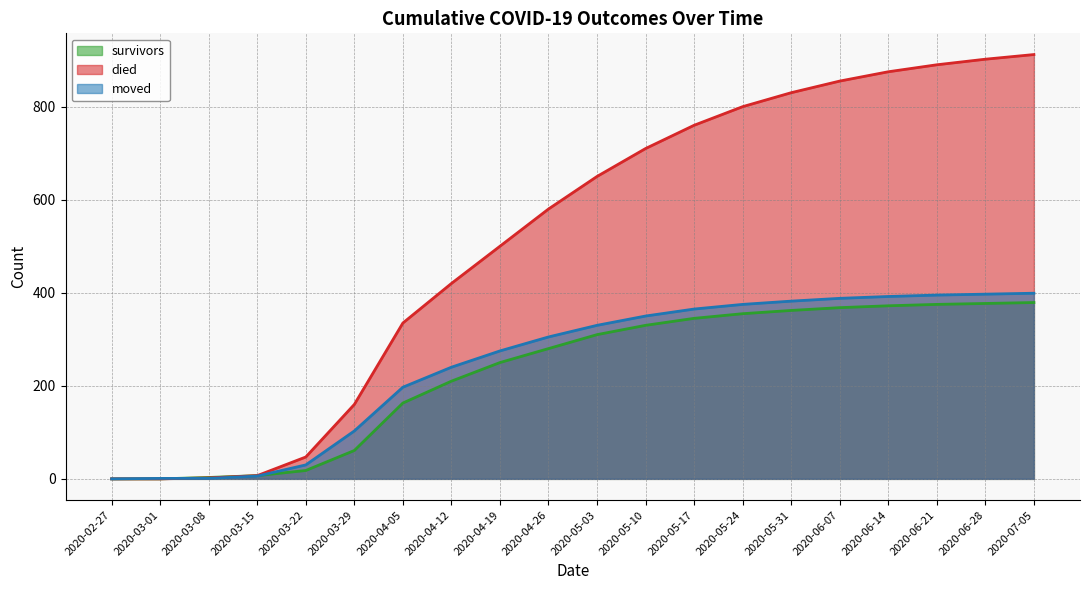

What value does the survivors series have at 2020-03-15, to the nearest 5?

5